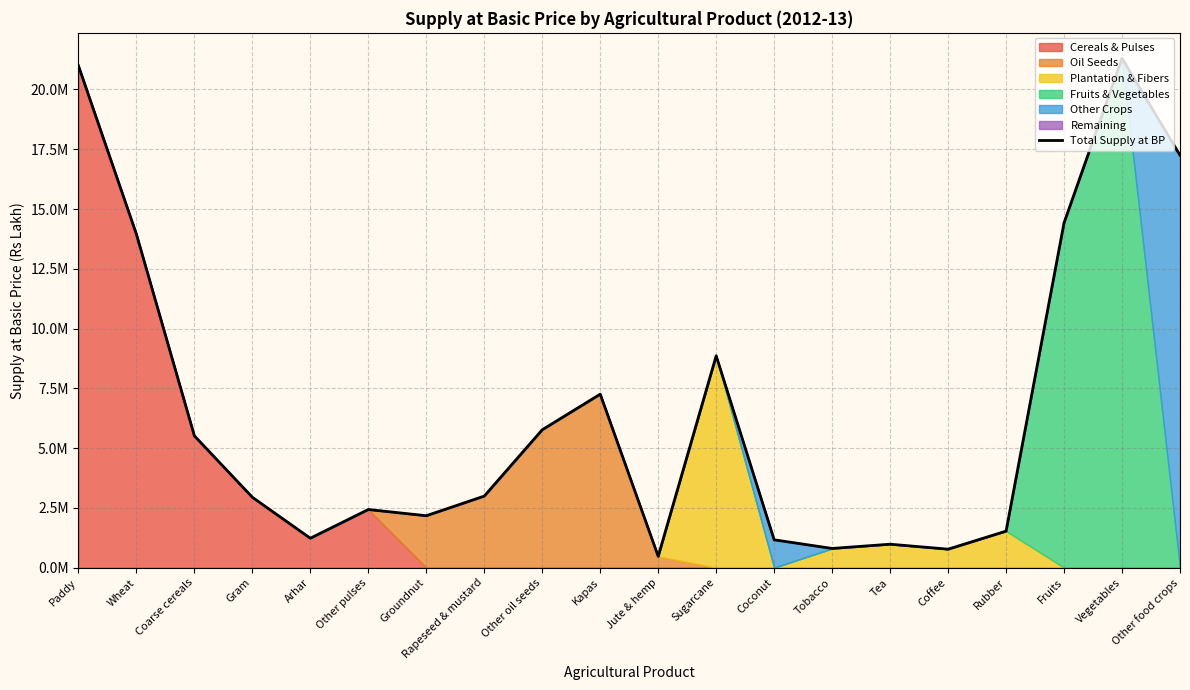

List the labels in order of value, smallest first.

Jute & hemp, Coffee, Tobacco, Tea, Coconut, Arhar, Rubber, Groundnut, Other pulses, Gram, Rapeseed & mustard, Coarse cereals, Other oil seeds, Kapas, Sugarcane, Wheat, Fruits, Other food crops, Paddy, Vegetables